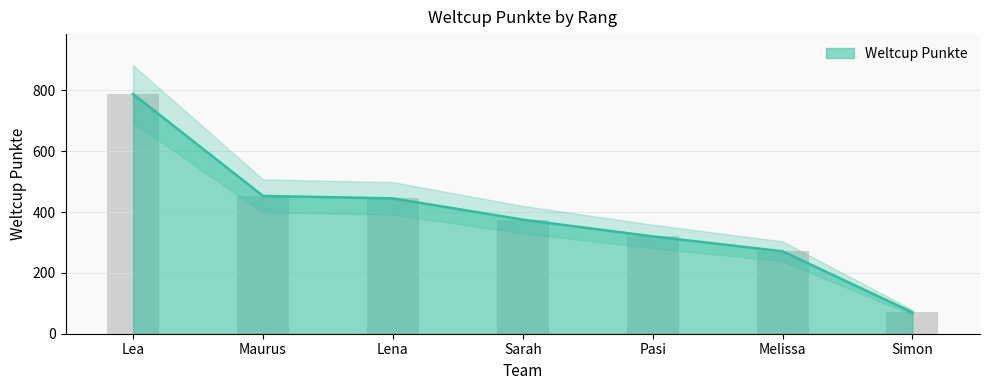

The value at Lena is 445. True or false?

True